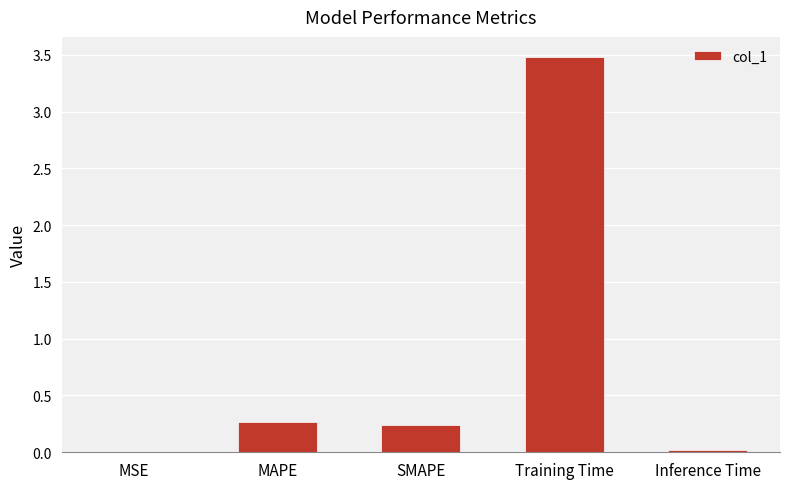

What is the sum of all values?

4.0